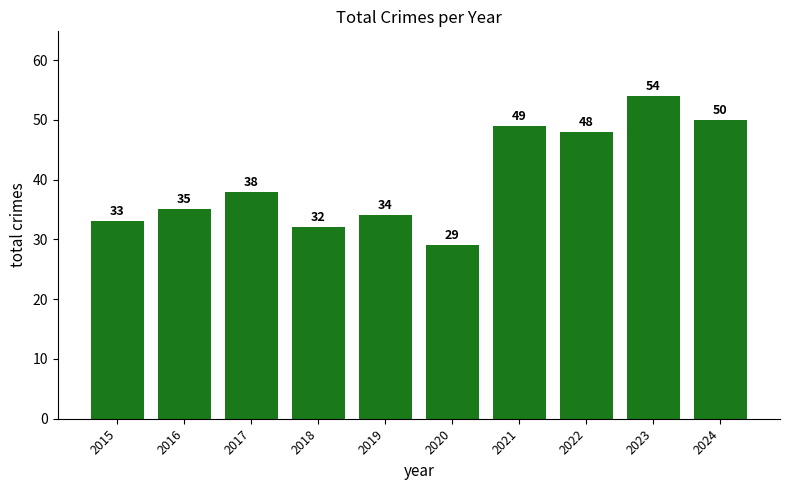

Rank the categories by value from lowest to highest.

2020, 2018, 2015, 2019, 2016, 2017, 2022, 2021, 2024, 2023